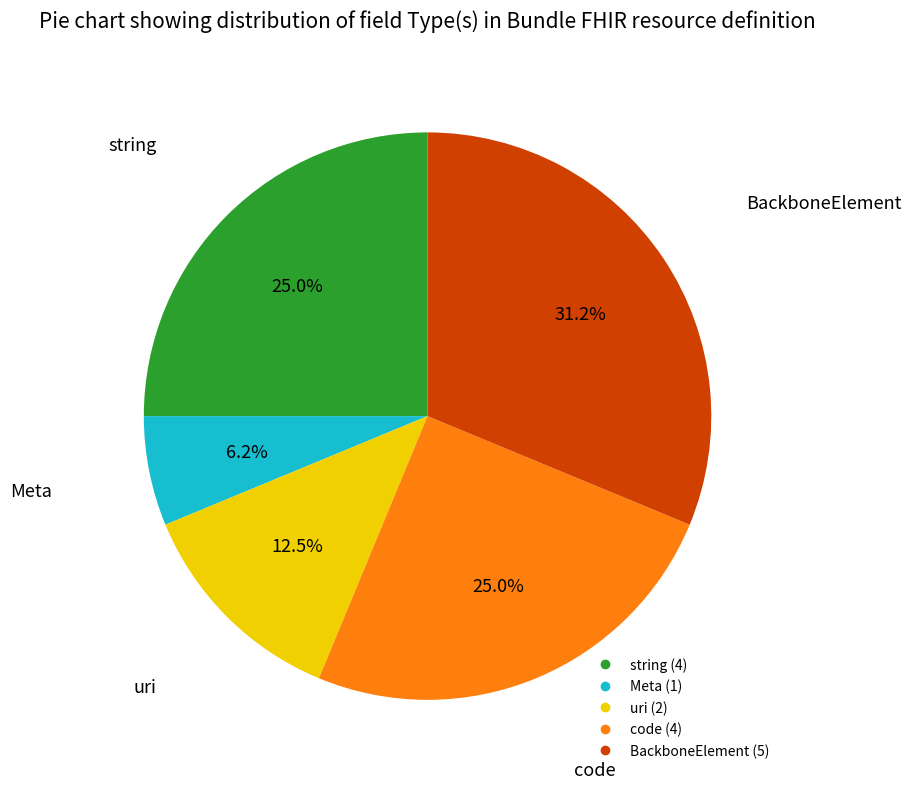

To the nearest percent, what is the average slice percentage?

20%